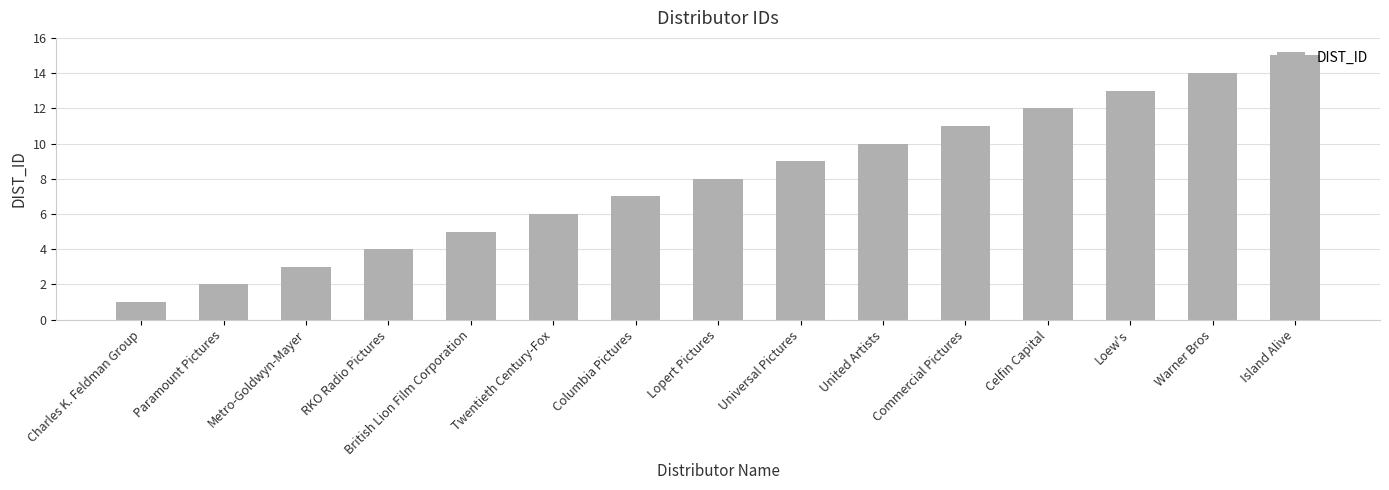

List the labels in order of value, smallest first.

Charles K. Feldman Group, Paramount Pictures, Metro-Goldwyn-Mayer, RKO Radio Pictures, British Lion Film Corporation, Twentieth Century-Fox, Columbia Pictures, Lopert Pictures, Universal Pictures, United Artists, Commercial Pictures, Celfin Capital, Loew's, Warner Bros, Island Alive